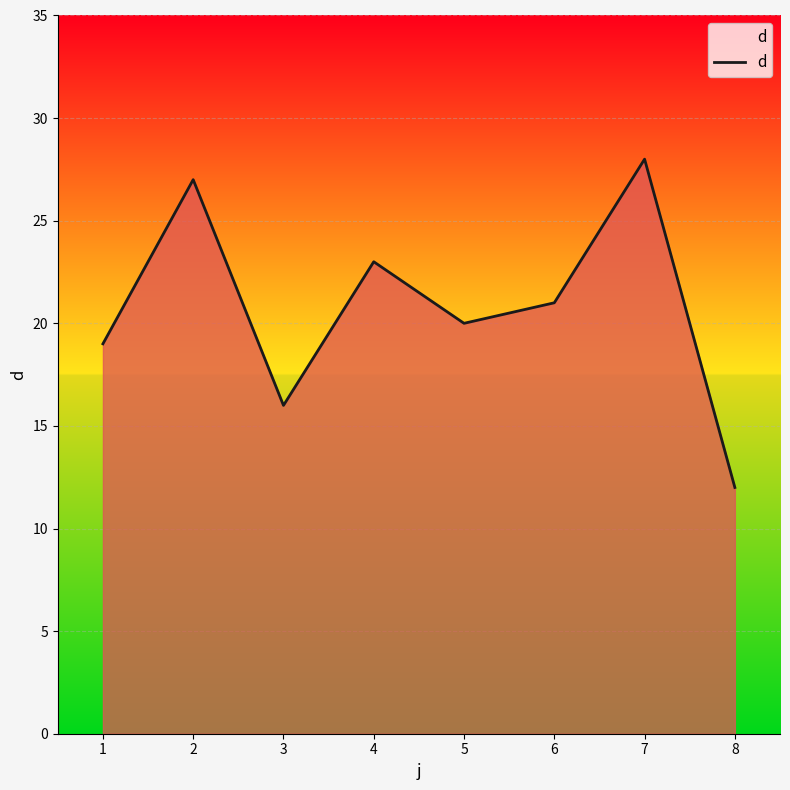

The value at 3 is 6. True or false?

False